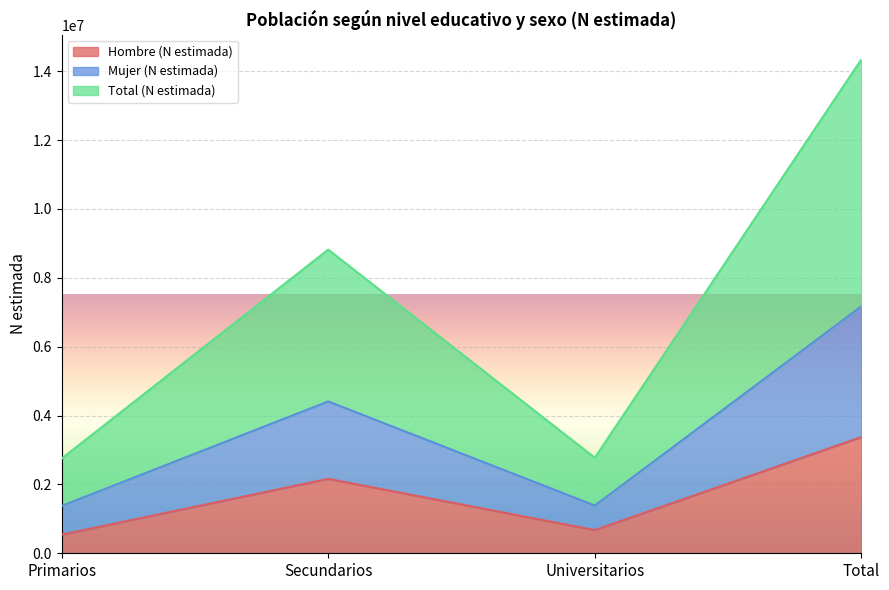

The value of Hombre (N estimada) at Secundarios is 2161424. True or false?

True